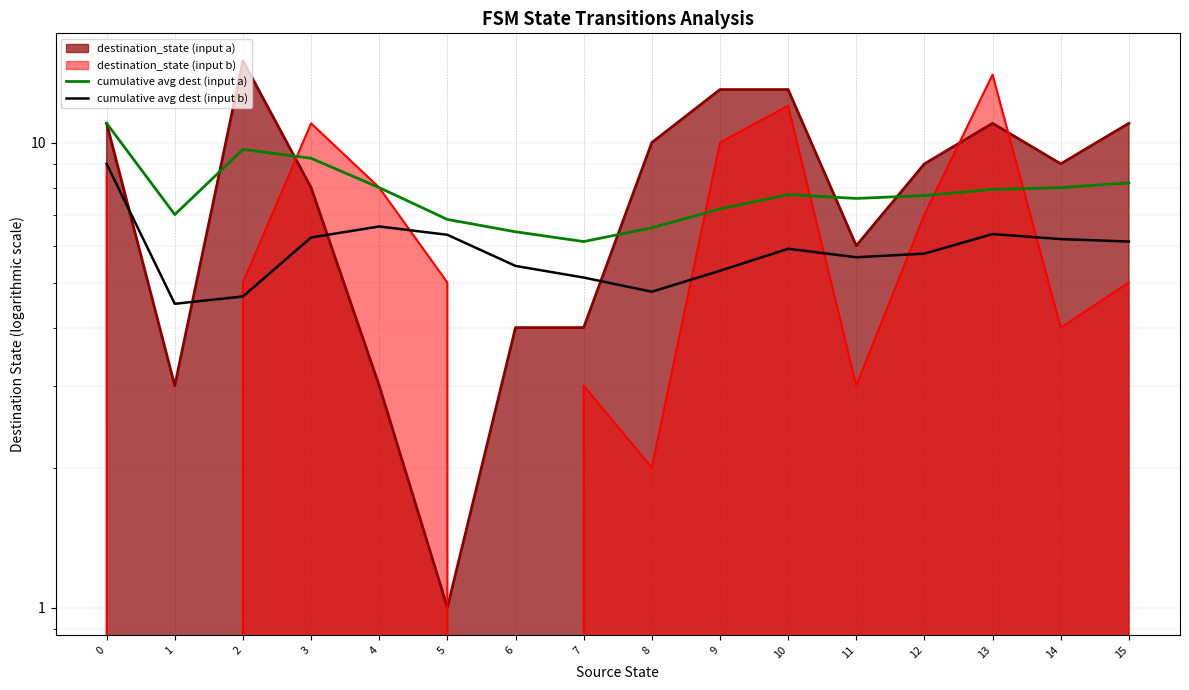

Is the value of cumulative avg dest (input a) at 11 greater than the value of cumulative avg dest (input b) at 8?

Yes